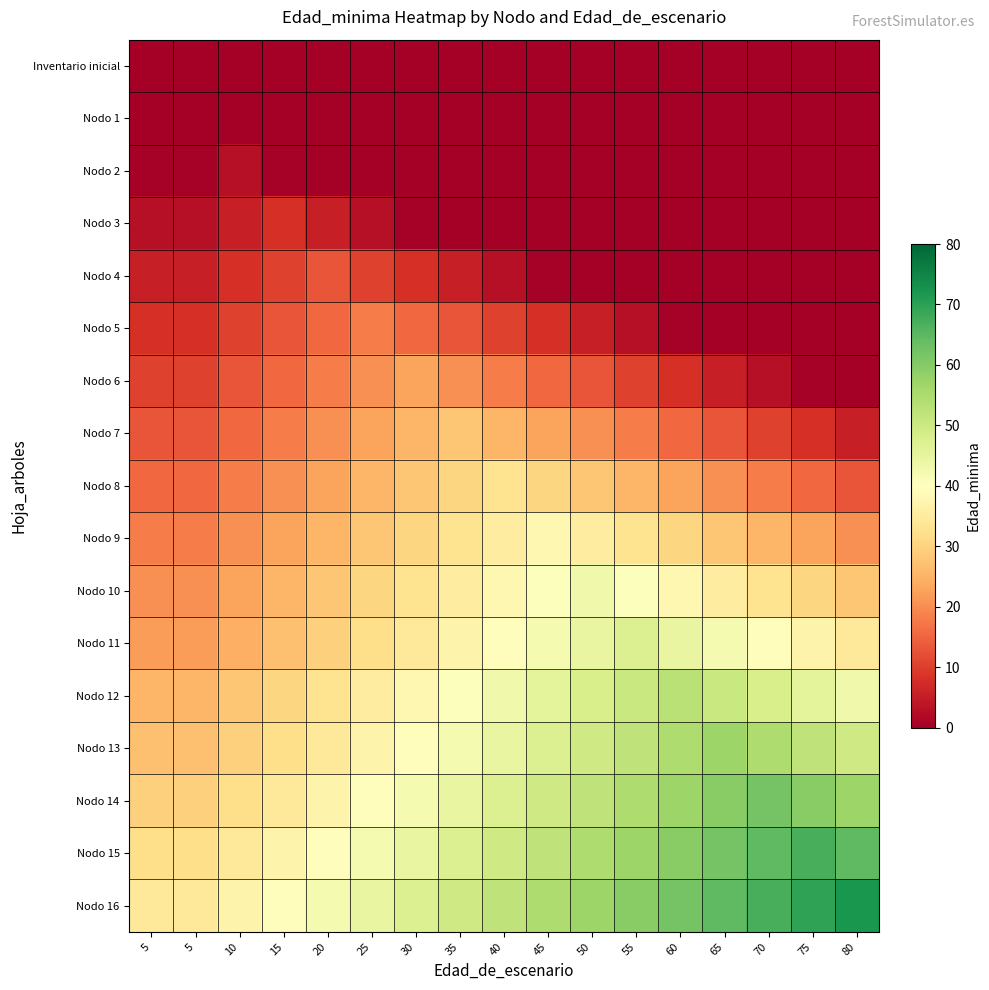

At which category is the sum across all series the highest?

50